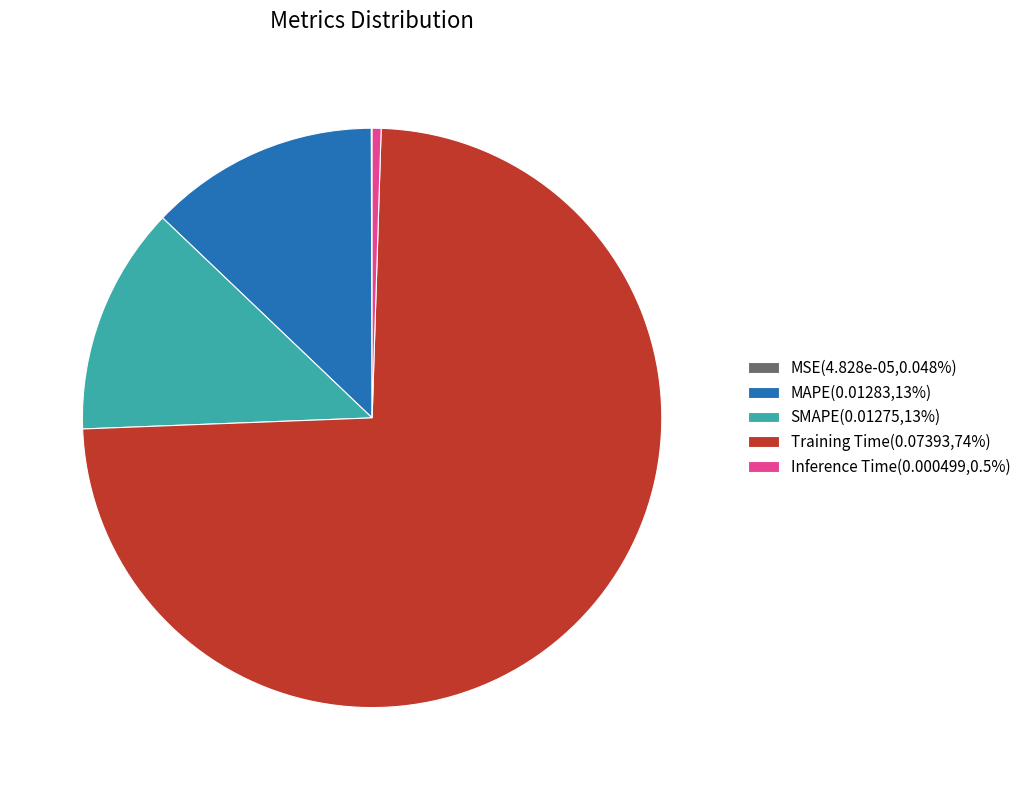

Does any single category account for the majority?

Yes